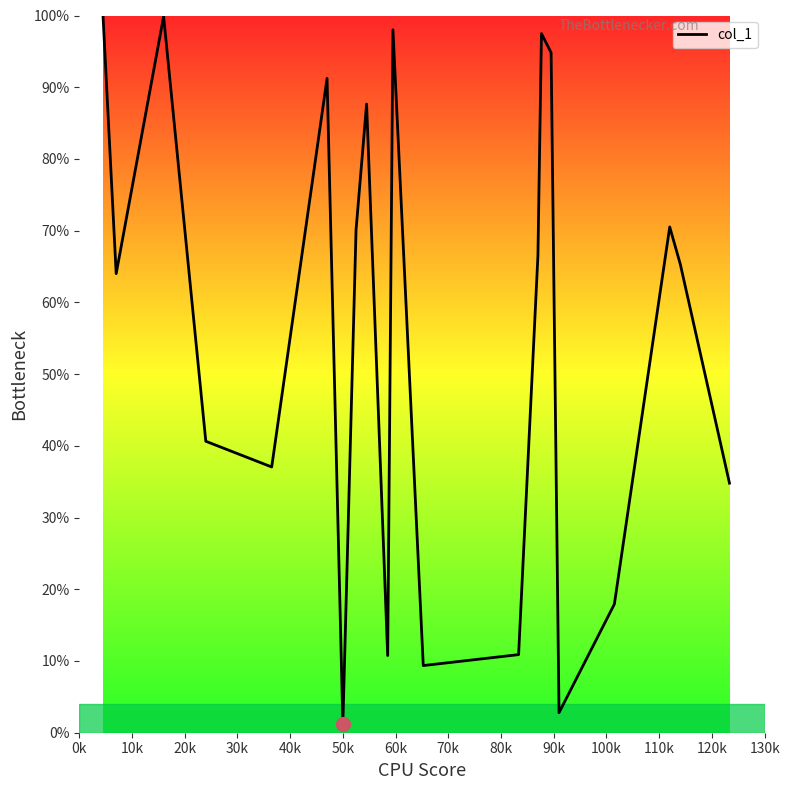

What is the difference between the maximum and minimum values?

98.8